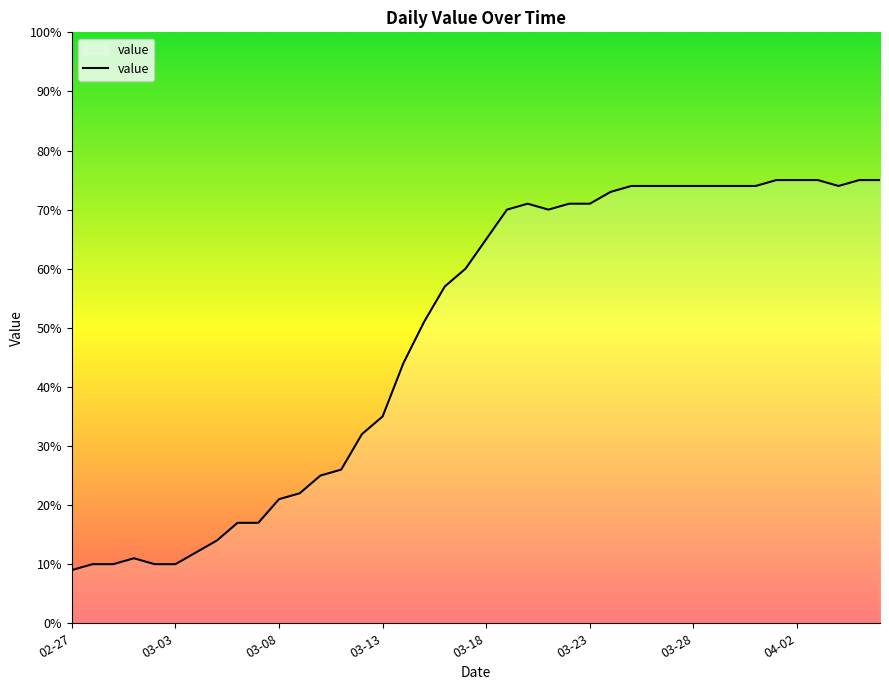

What is the difference between the second highest and minimum values?

66